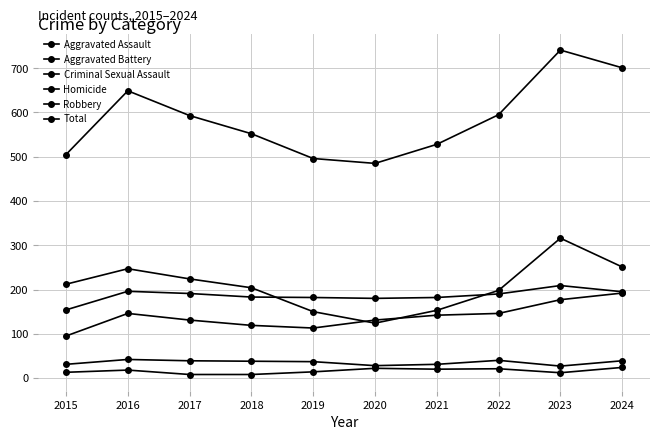

Does the chart have visible grid lines?

Yes